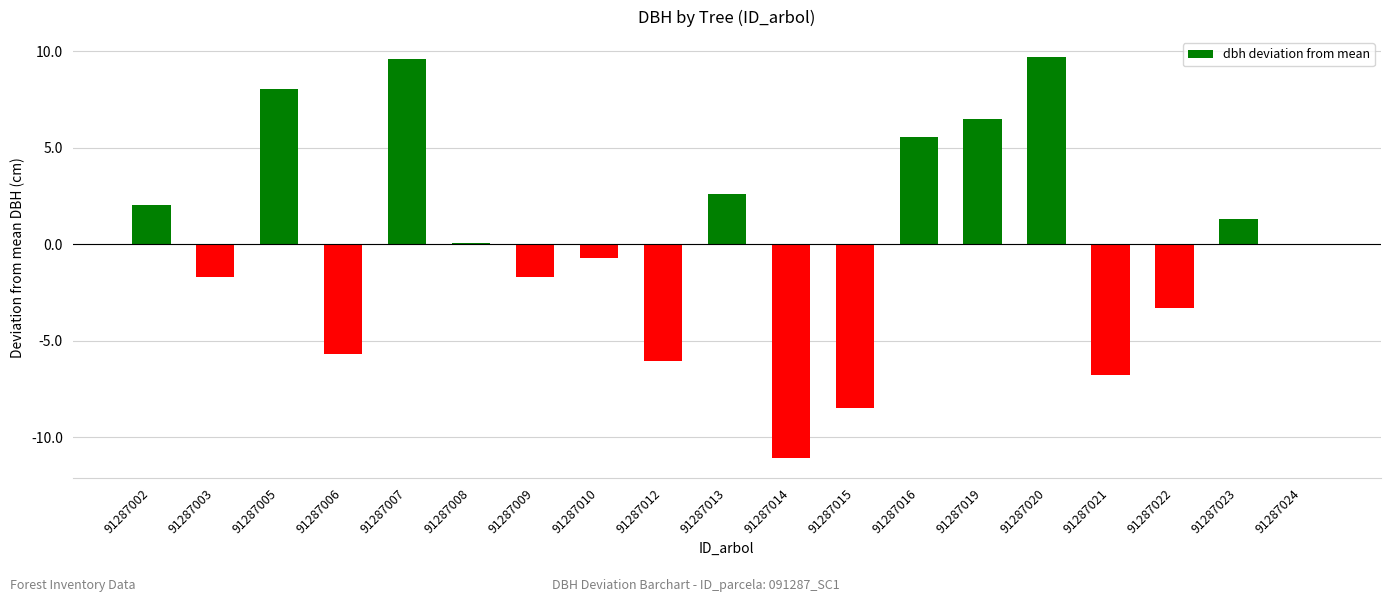

The chart shows a value of 2.6 at 91287013. True or false?

True